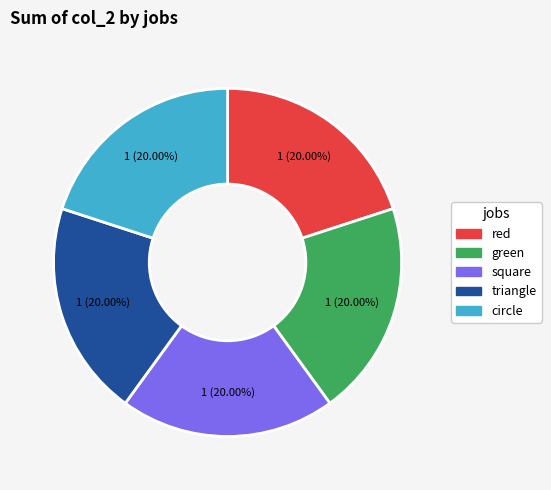

How many slices are in this pie chart?

5